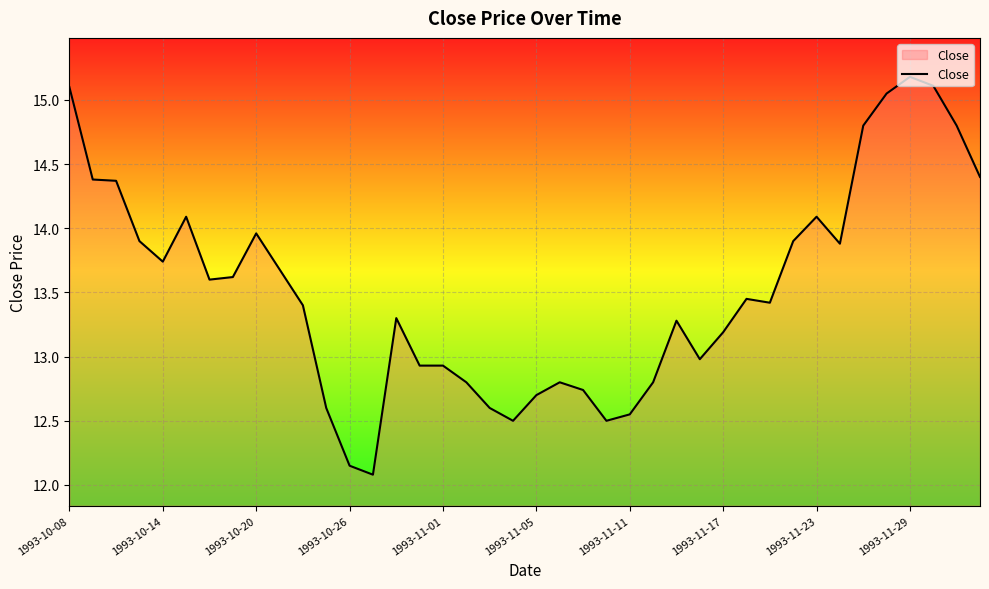

Count the number of data series in this chart.

1